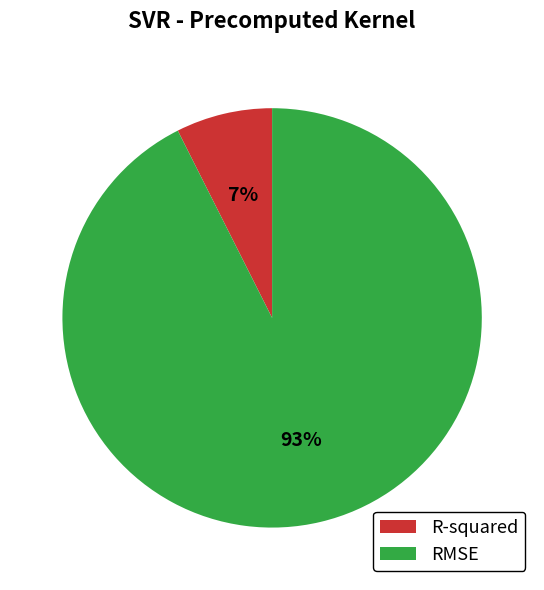

Does any single category account for the majority?

Yes